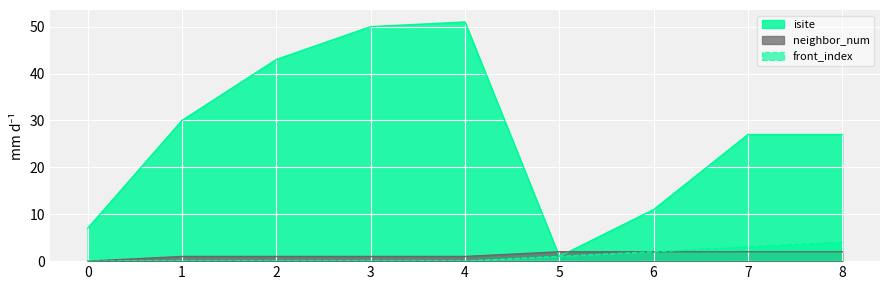

Which has a higher value, 3 or 8?

3